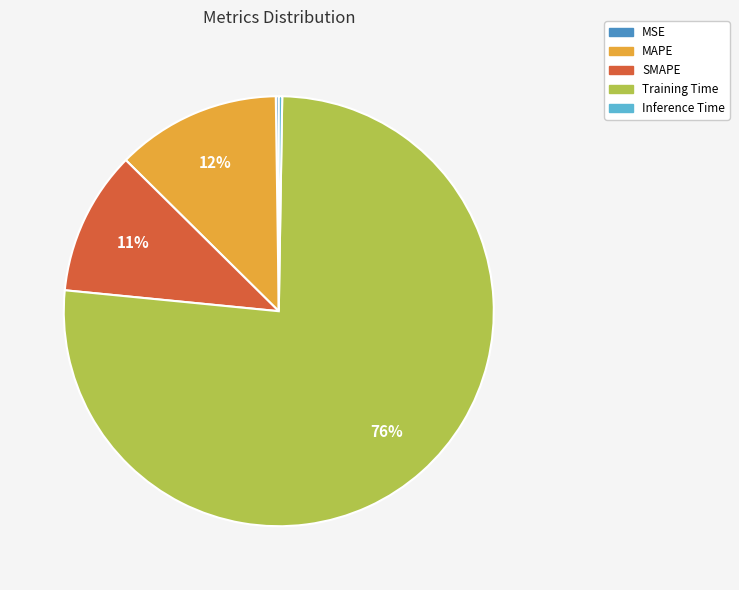

The MAPE slice represents 12% of the pie. True or false?

True